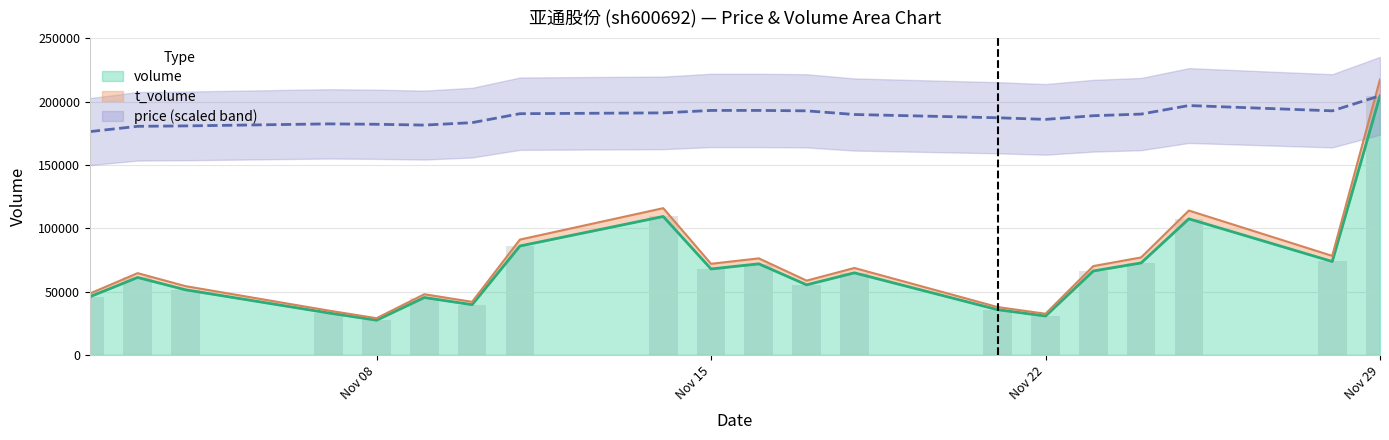

Is it true that volume equals 72626.0 at 2022-11-24?

True